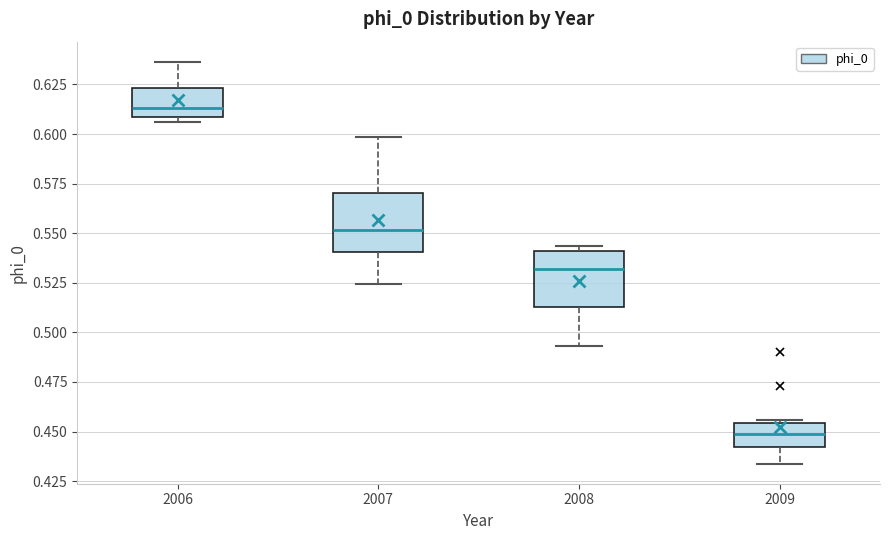

Which box has the highest median line?

2006